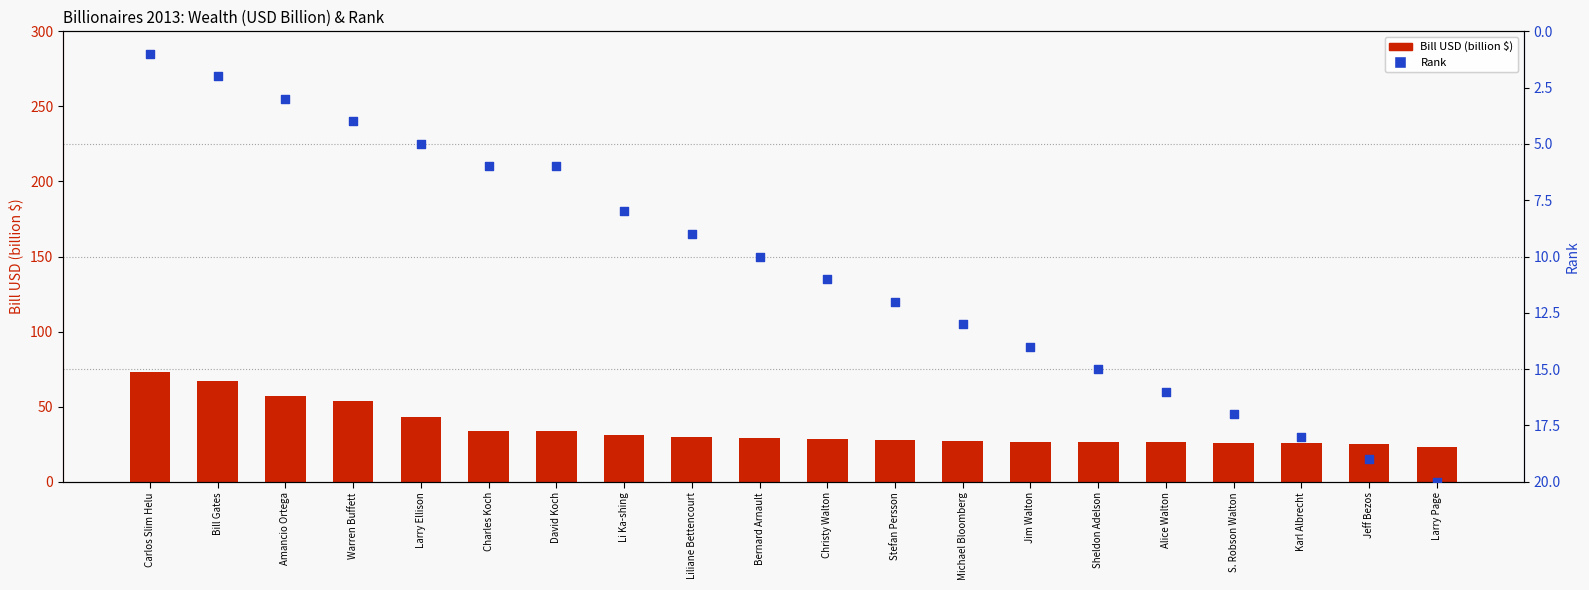

Which series has the largest Y range (max minus min)?

Bill USD (billion $)